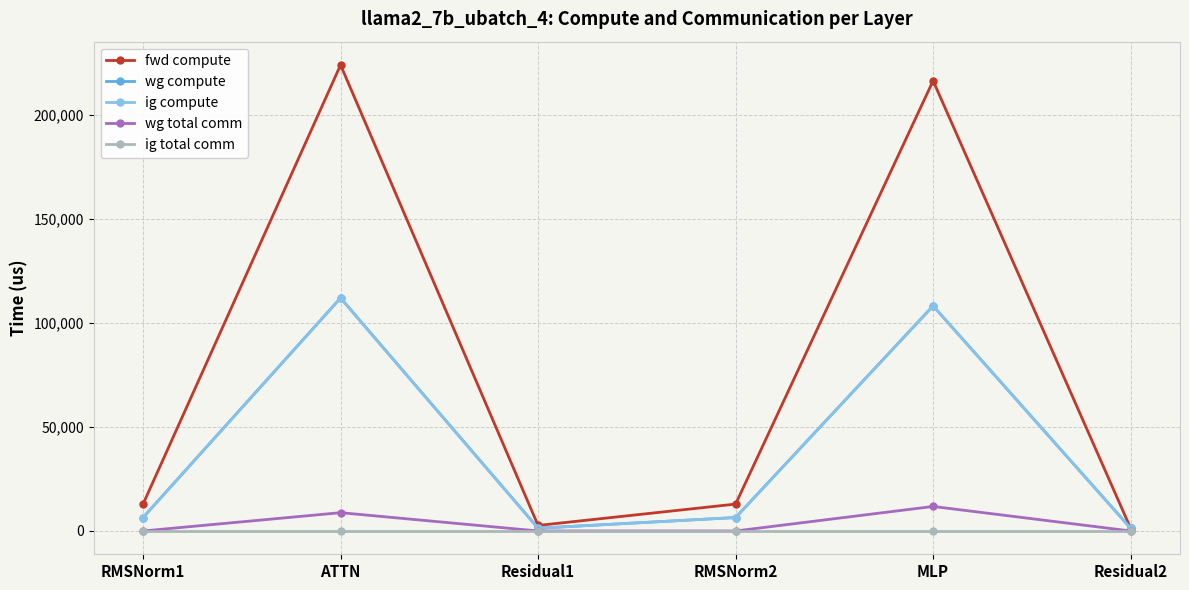

At which label does ig compute reach its peak?

ATTN